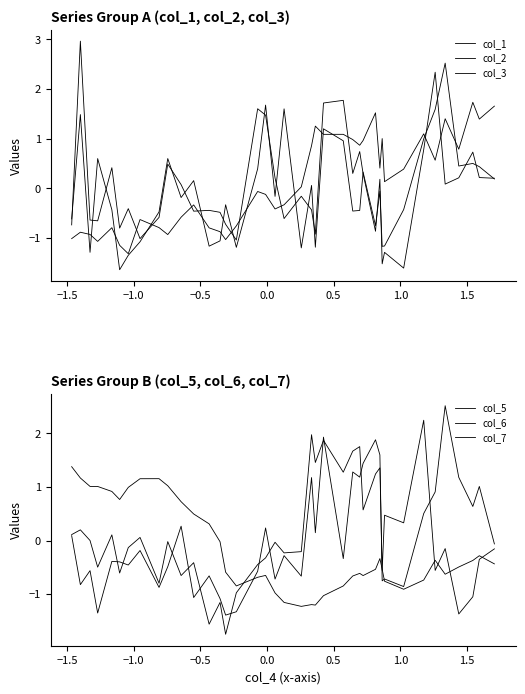

True or false: col_3 has a value of -0.2 at 39.

False